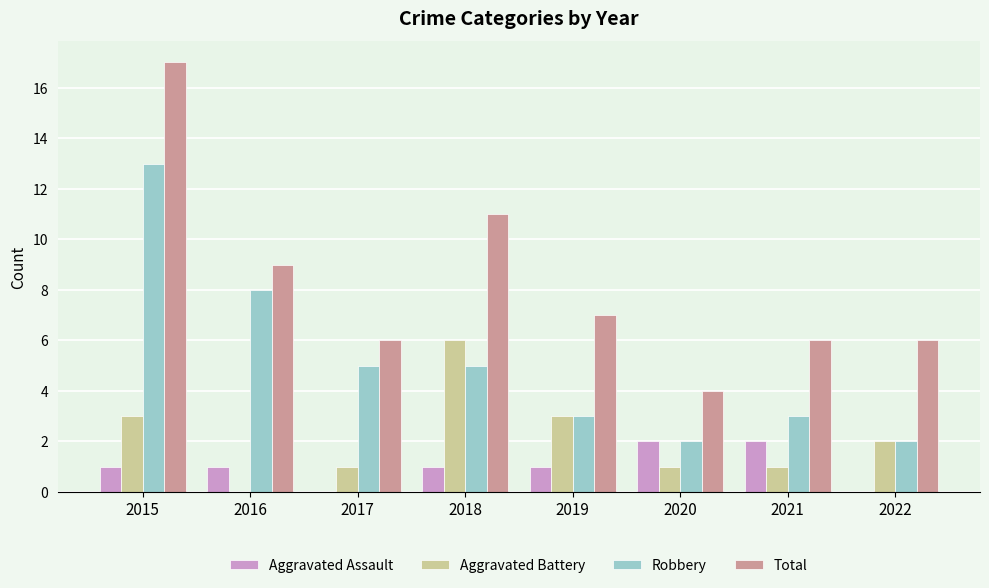

What is the average value of the Aggravated Battery series?

2